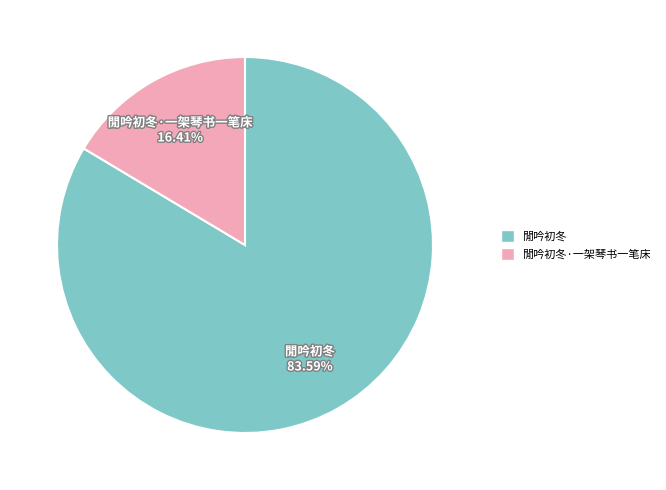

True or false: 閒吟初冬 accounts for 84% of the total.

True